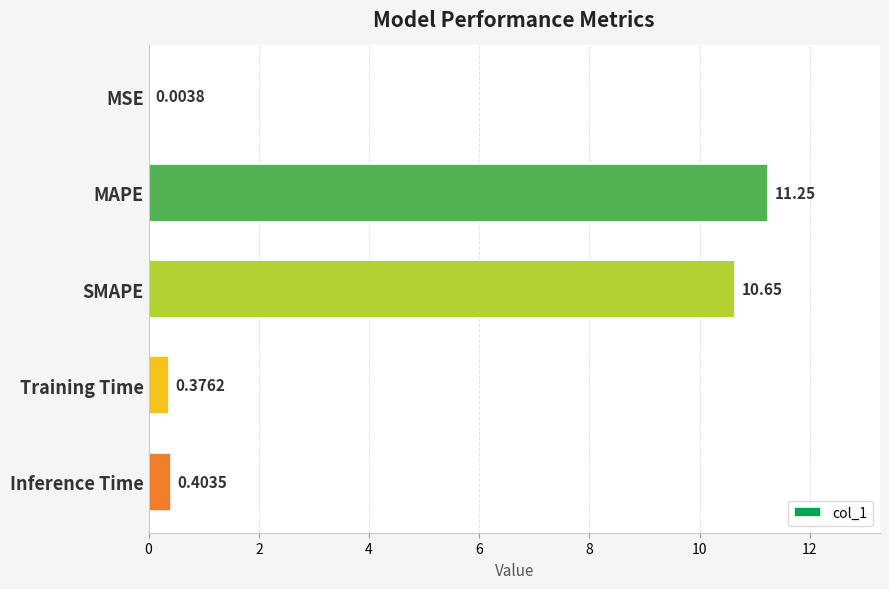

What is the sum of the values at MAPE and MSE?

11.3